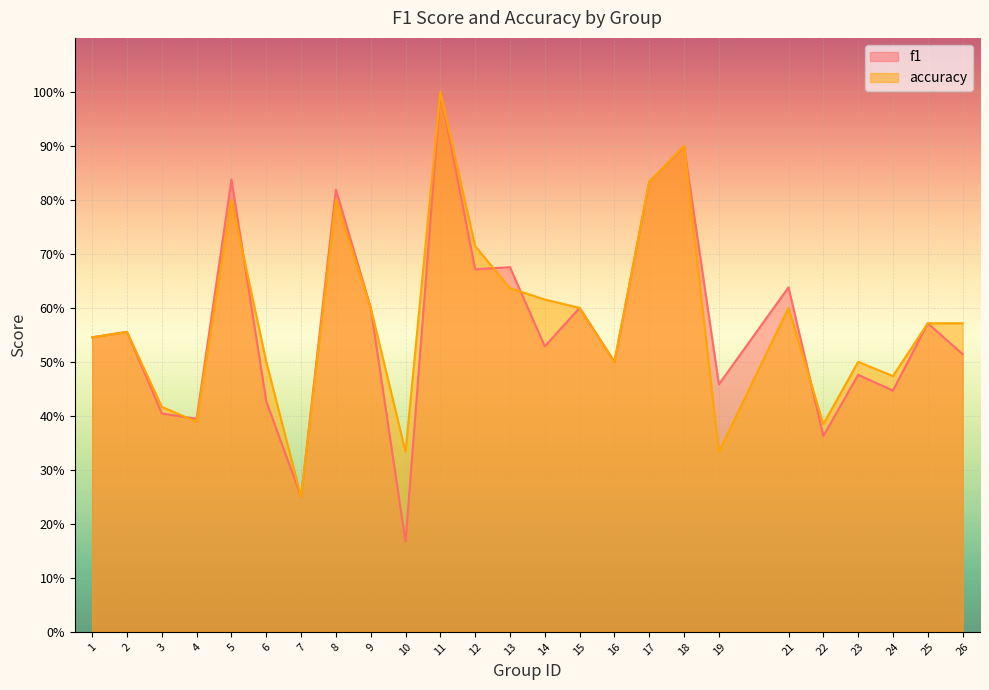

True or false: accuracy has more than 1 points higher than both neighbors.

True